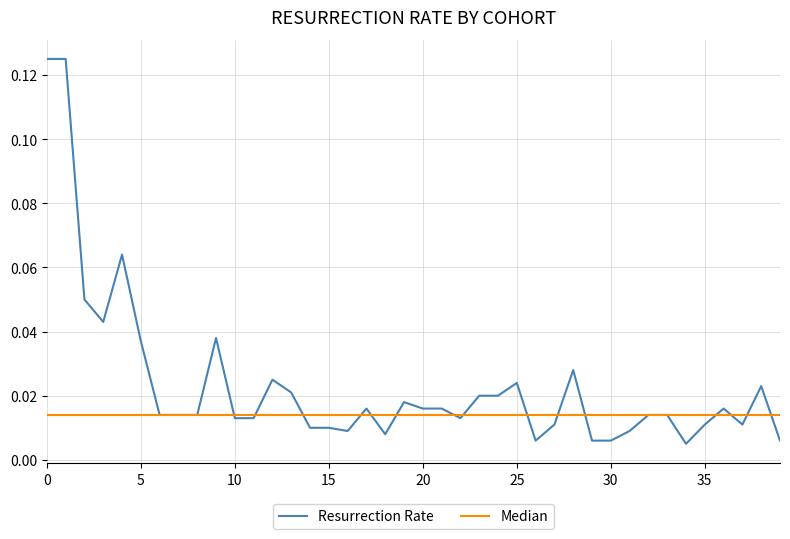

True or false: Resurrection Rate has more than 2 points higher than both neighbors.

True